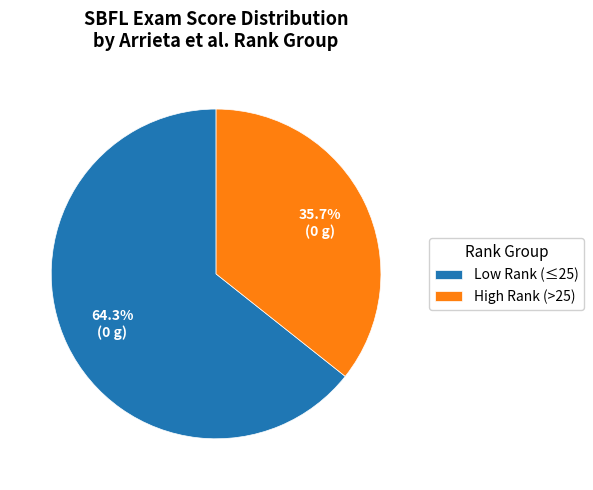

Do High Rank (>25) and Low Rank (≤25) together represent more than half of the pie?

Yes